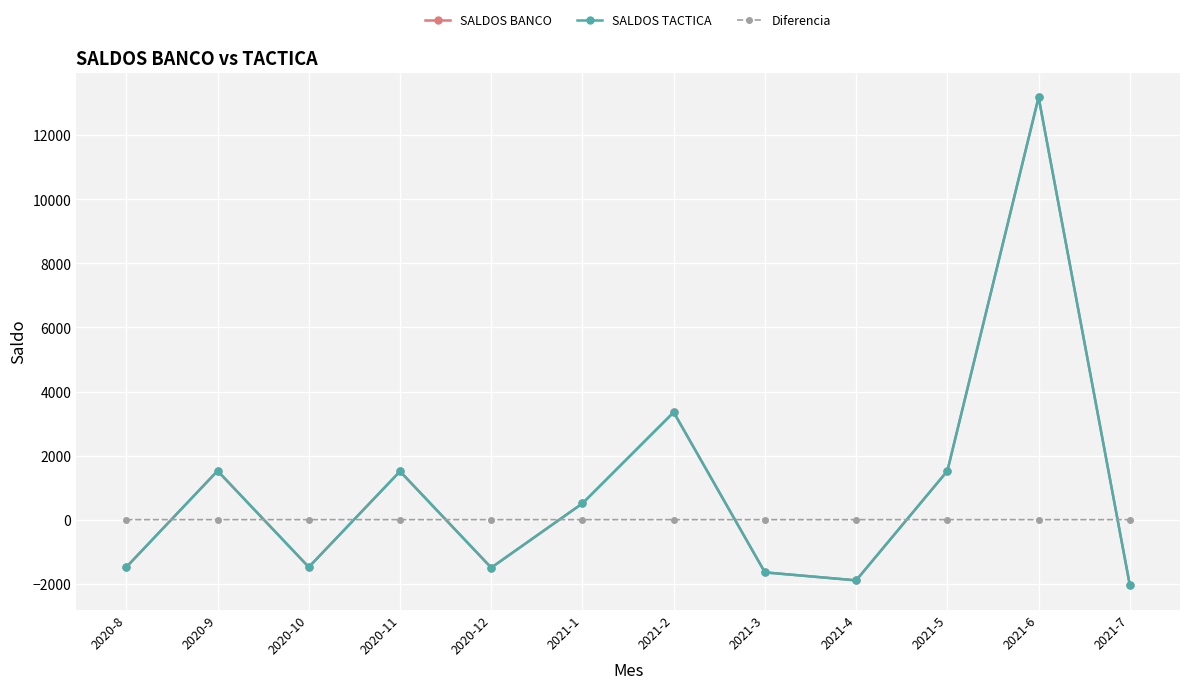

What is the minimum value shown in the chart?

-2045.8